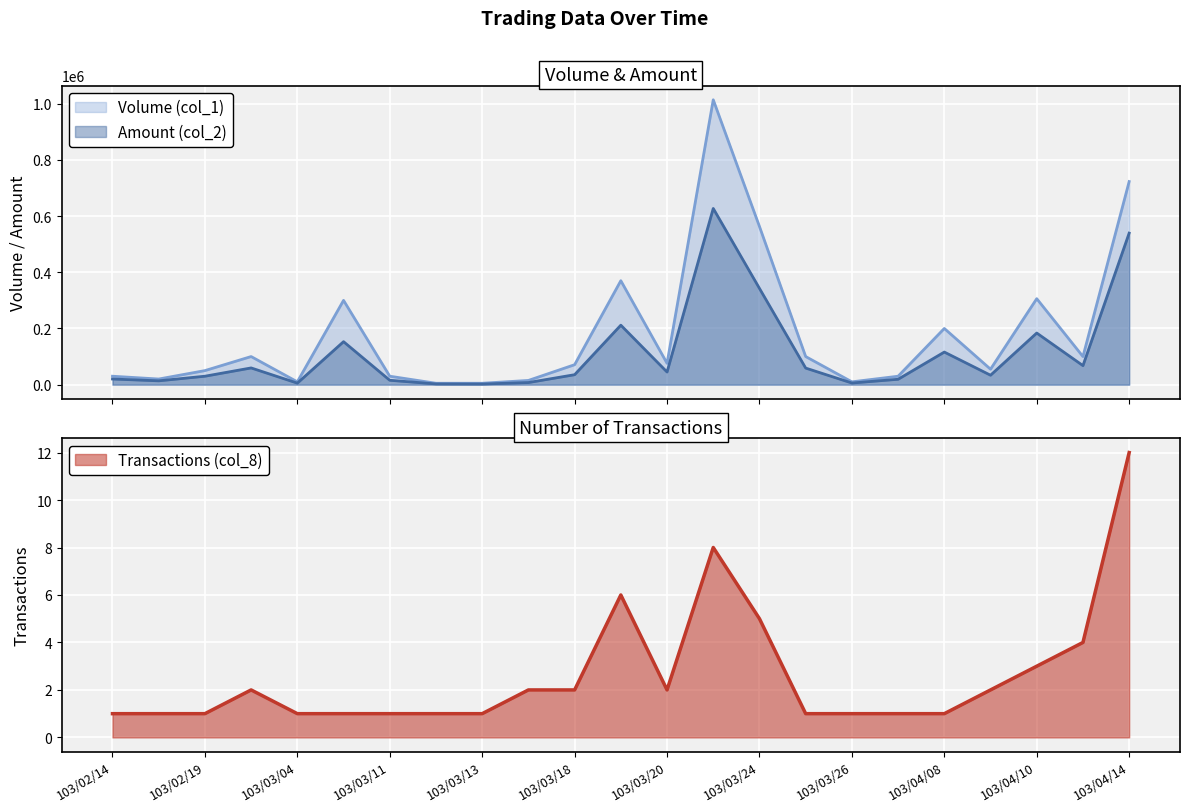

Which label corresponds to the largest value in the chart?

103/03/21